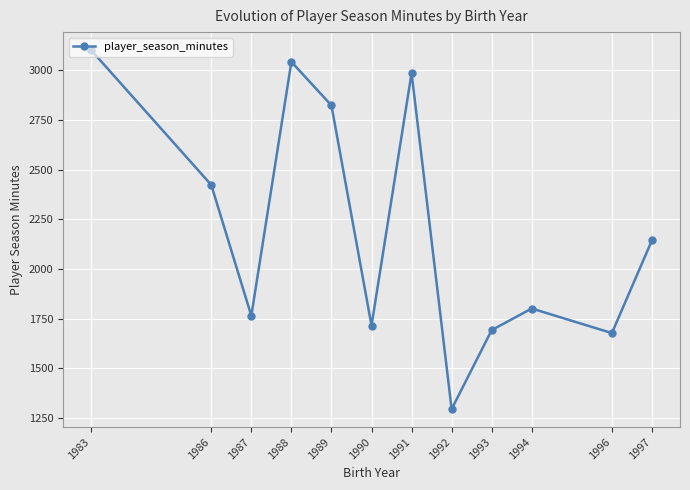

At which label is the value closest to 2198?

1997